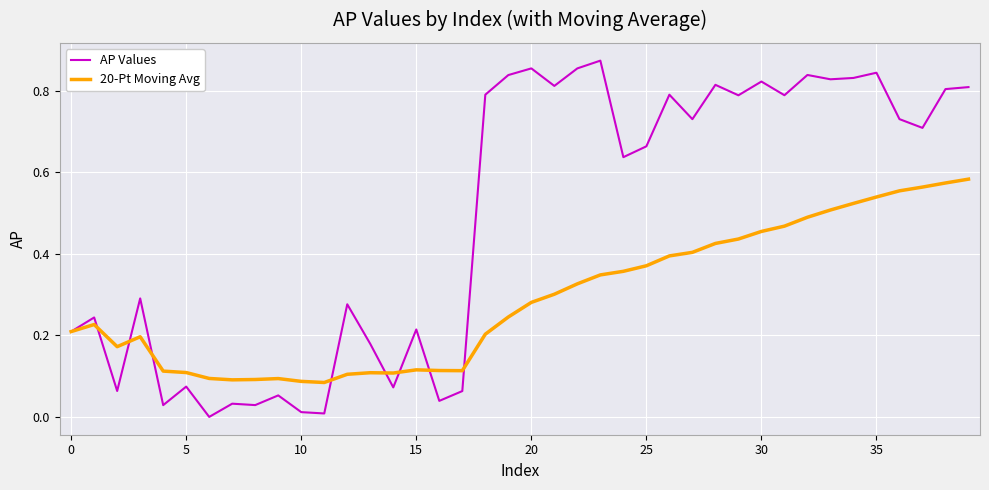

List the series in order of their overall mean, highest first.

AP Values, 20-Pt Moving Avg